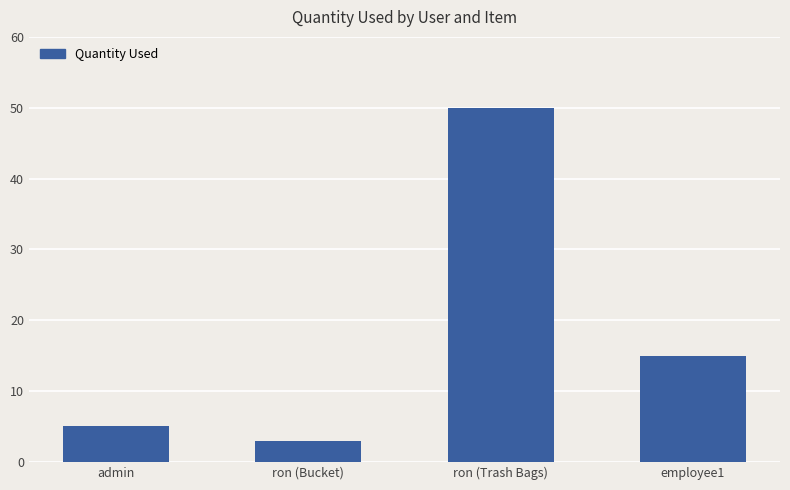

Rank the categories by value from lowest to highest.

ron (Bucket), admin, employee1, ron (Trash Bags)